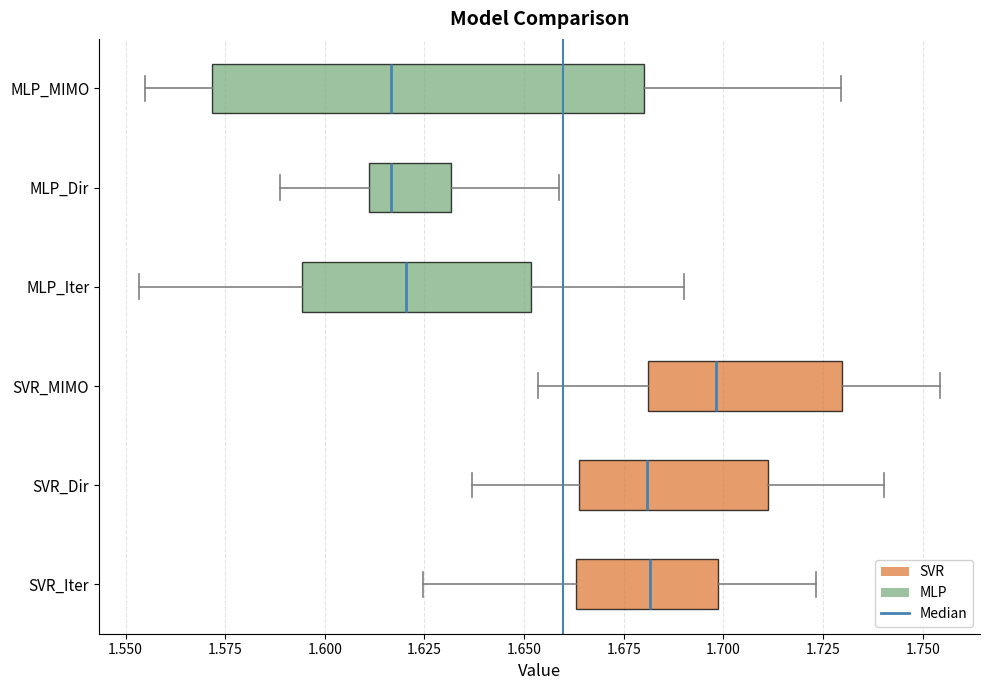

Reading bottom to top, read every box against the x-axis: the position of its median line, the range the box covers, and the ends of its whiskers. The values are not printed on the chart, so give them approximately, as read against the axis.

SVR_Iter: median 1.680, box 1.665 to 1.700, whiskers 1.625 to 1.725
SVR_Dir: median 1.680, box 1.665 to 1.710, whiskers 1.635 to 1.740
SVR_MIMO: median 1.700, box 1.680 to 1.730, whiskers 1.655 to 1.755
MLP_Iter: median 1.620, box 1.595 to 1.650, whiskers 1.555 to 1.690
MLP_Dir: median 1.615, box 1.610 to 1.630, whiskers 1.590 to 1.660
MLP_MIMO: median 1.615, box 1.570 to 1.680, whiskers 1.555 to 1.730